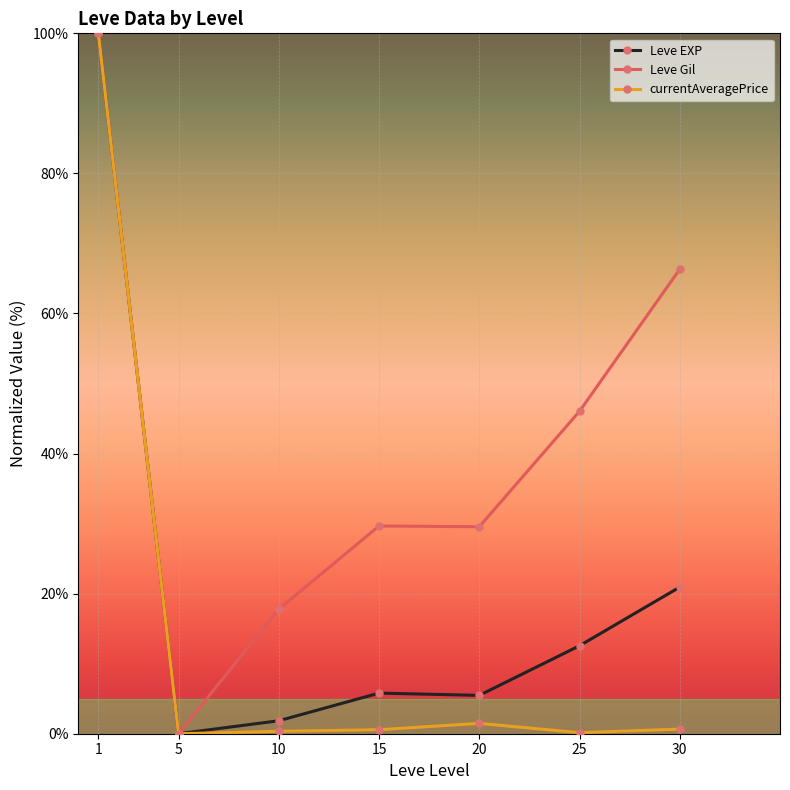

Which series has the largest total across all categories?

Leve Gil